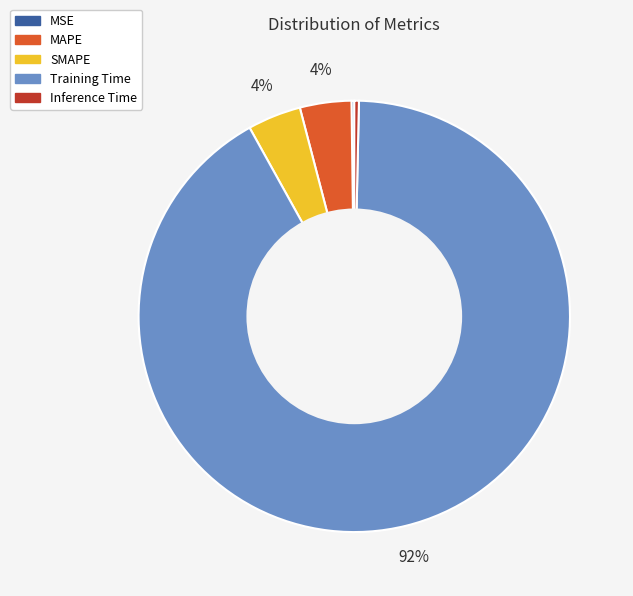

Which category accounts for the majority?

Training Time